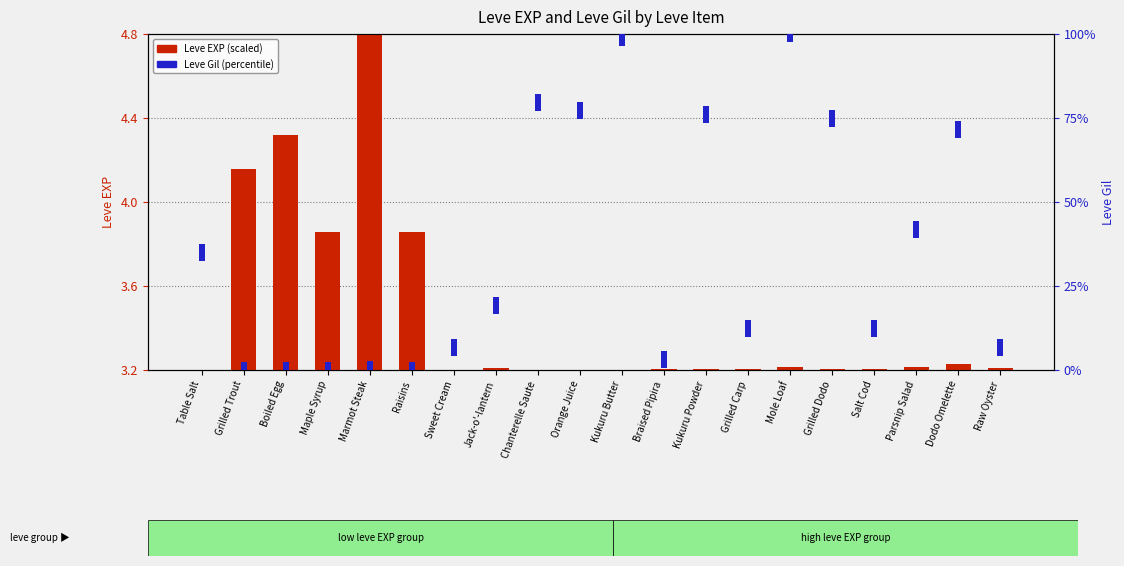

What are all the series names shown in the legend?

Leve EXP (scaled), Leve Gil (percentile)